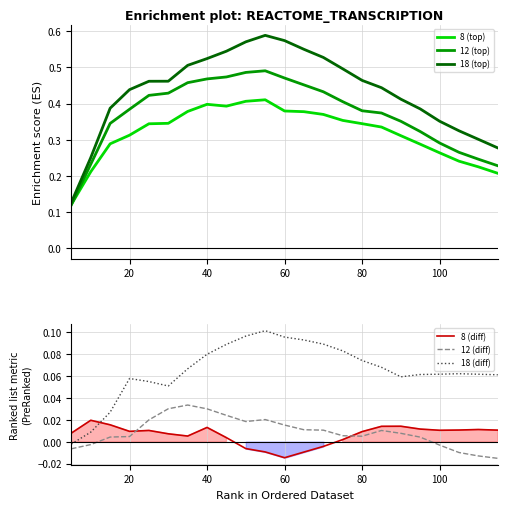

At how many categories does at least one series exceed 0?

23